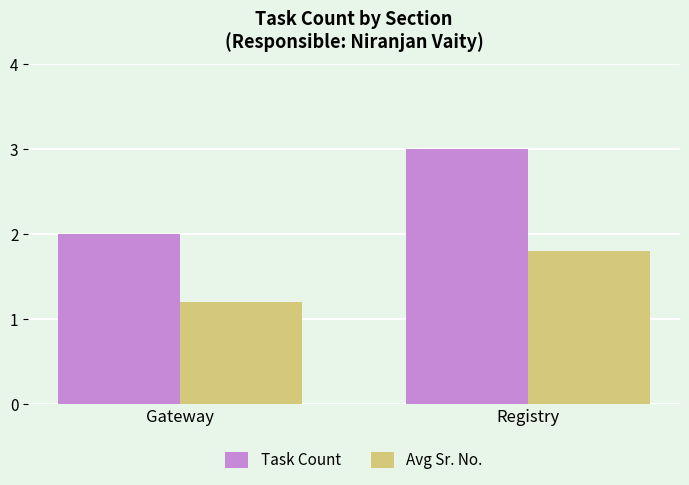

The Avg Sr. No. series shows 2.7 at Registry. True or false?

False